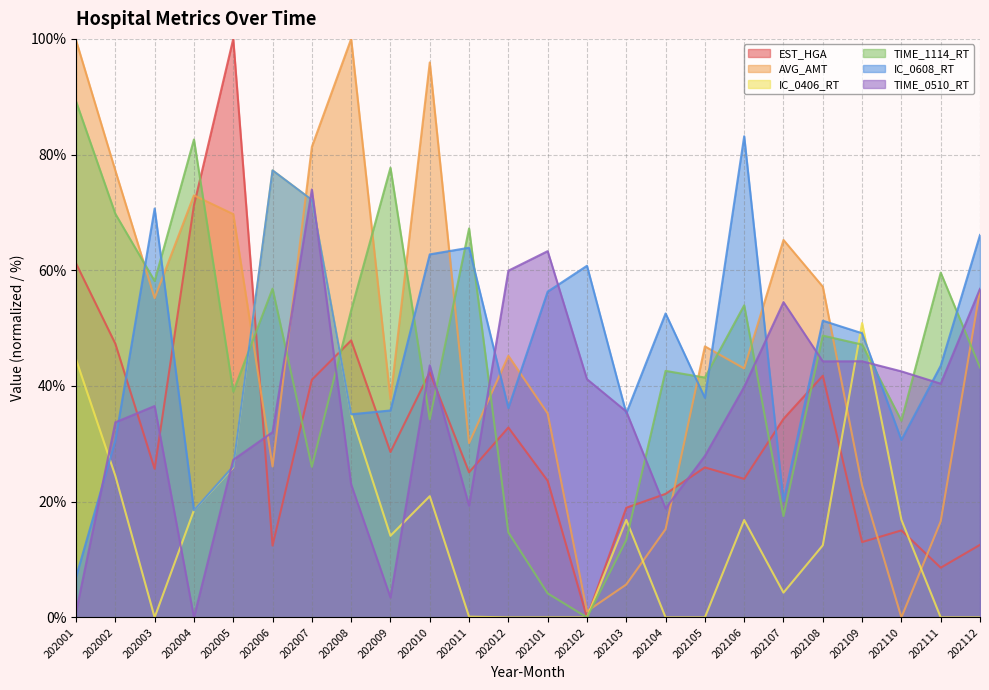

What is the value of the EST_HGA point at the 5th from the left?

100.0